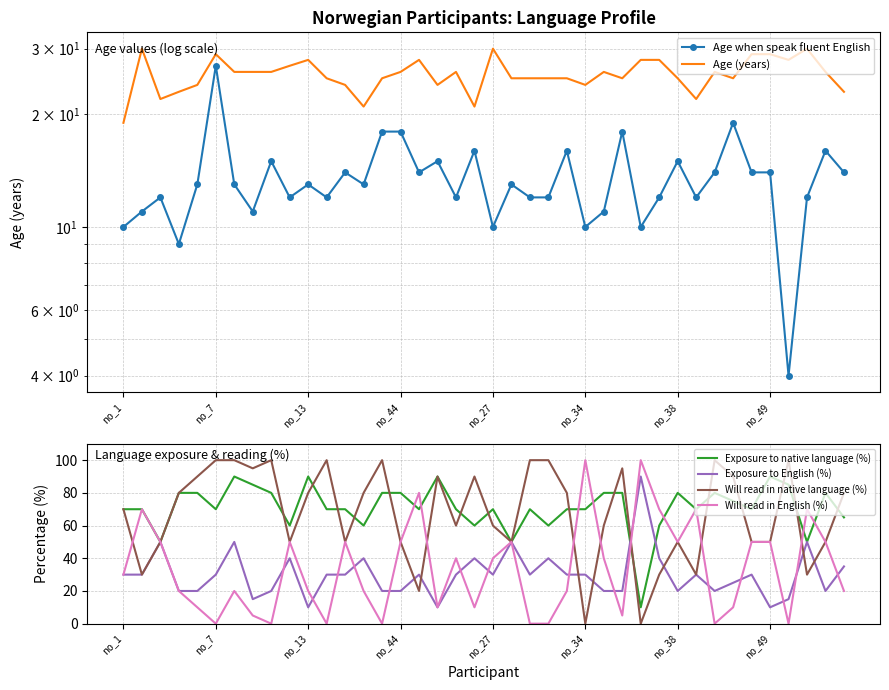

What is the highest value of the Exposure to English (%) series?

90